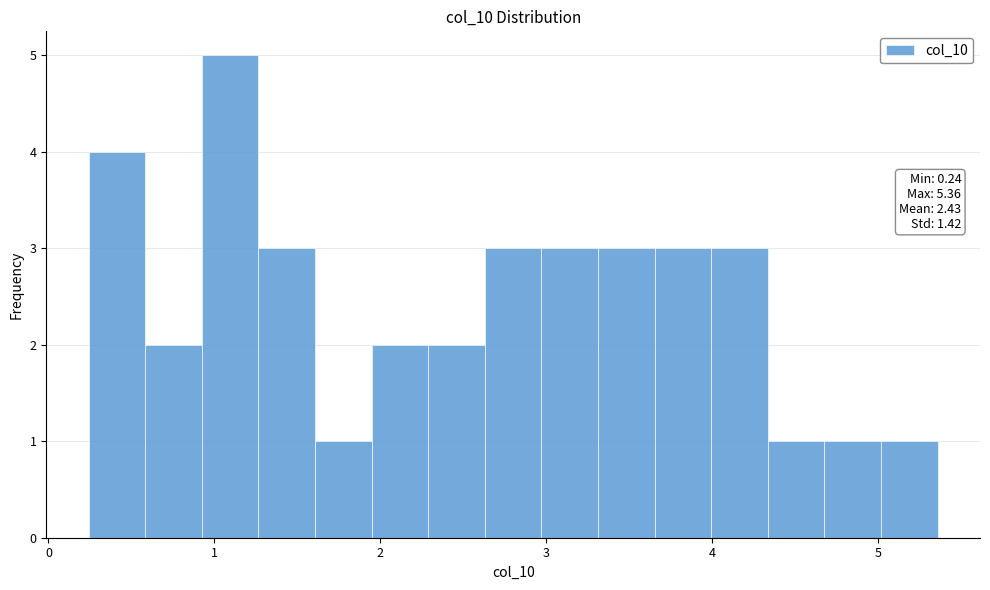

Around what value on the x-axis is the tallest bar? Give the approximate position of its centre, as read against the axis.

1.1